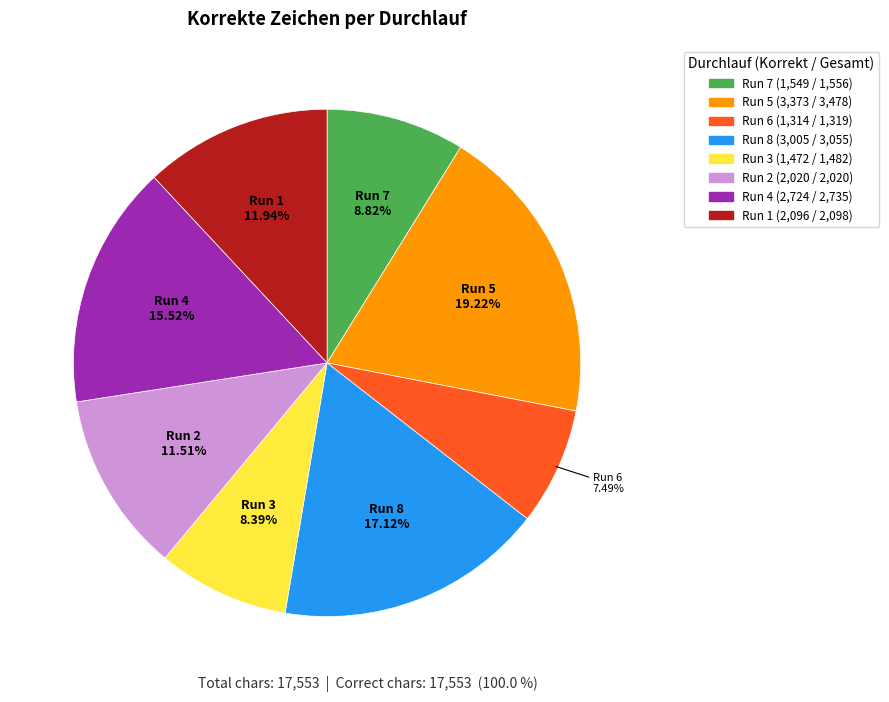

How many slices are in this pie chart?

8